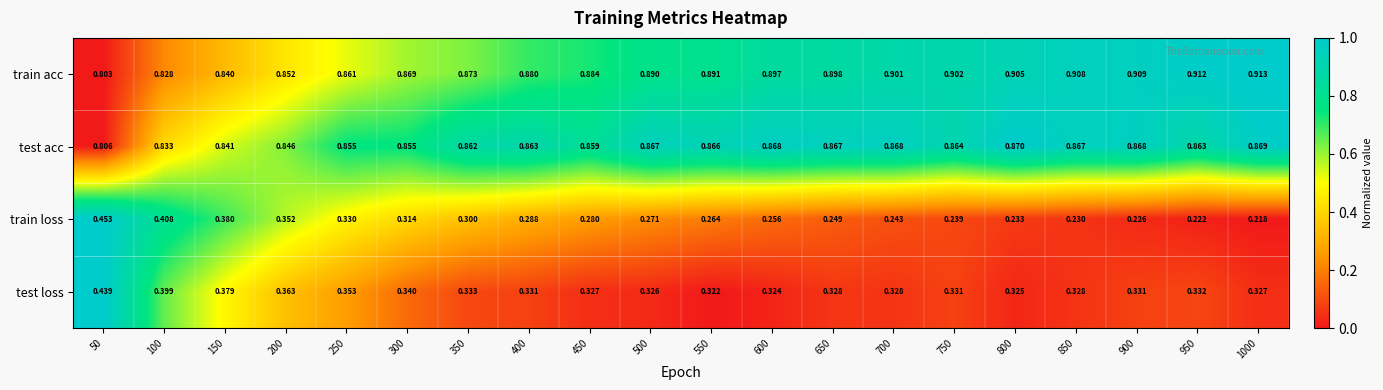

Which series has the largest range (max minus min)?

train loss